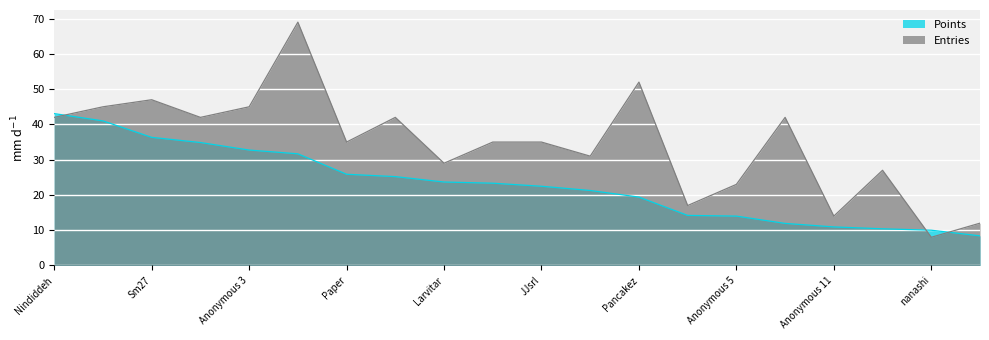

How many lines are shown in the chart?

2